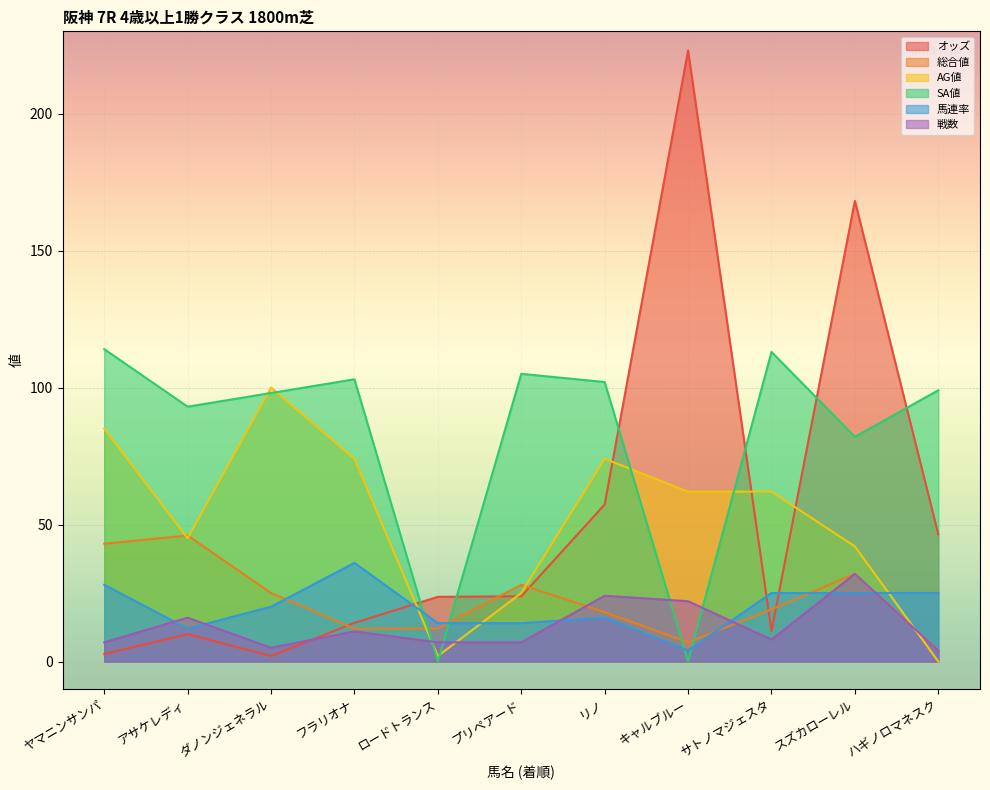

What is the label of the 9th point from the right?

ダノンジェネラル